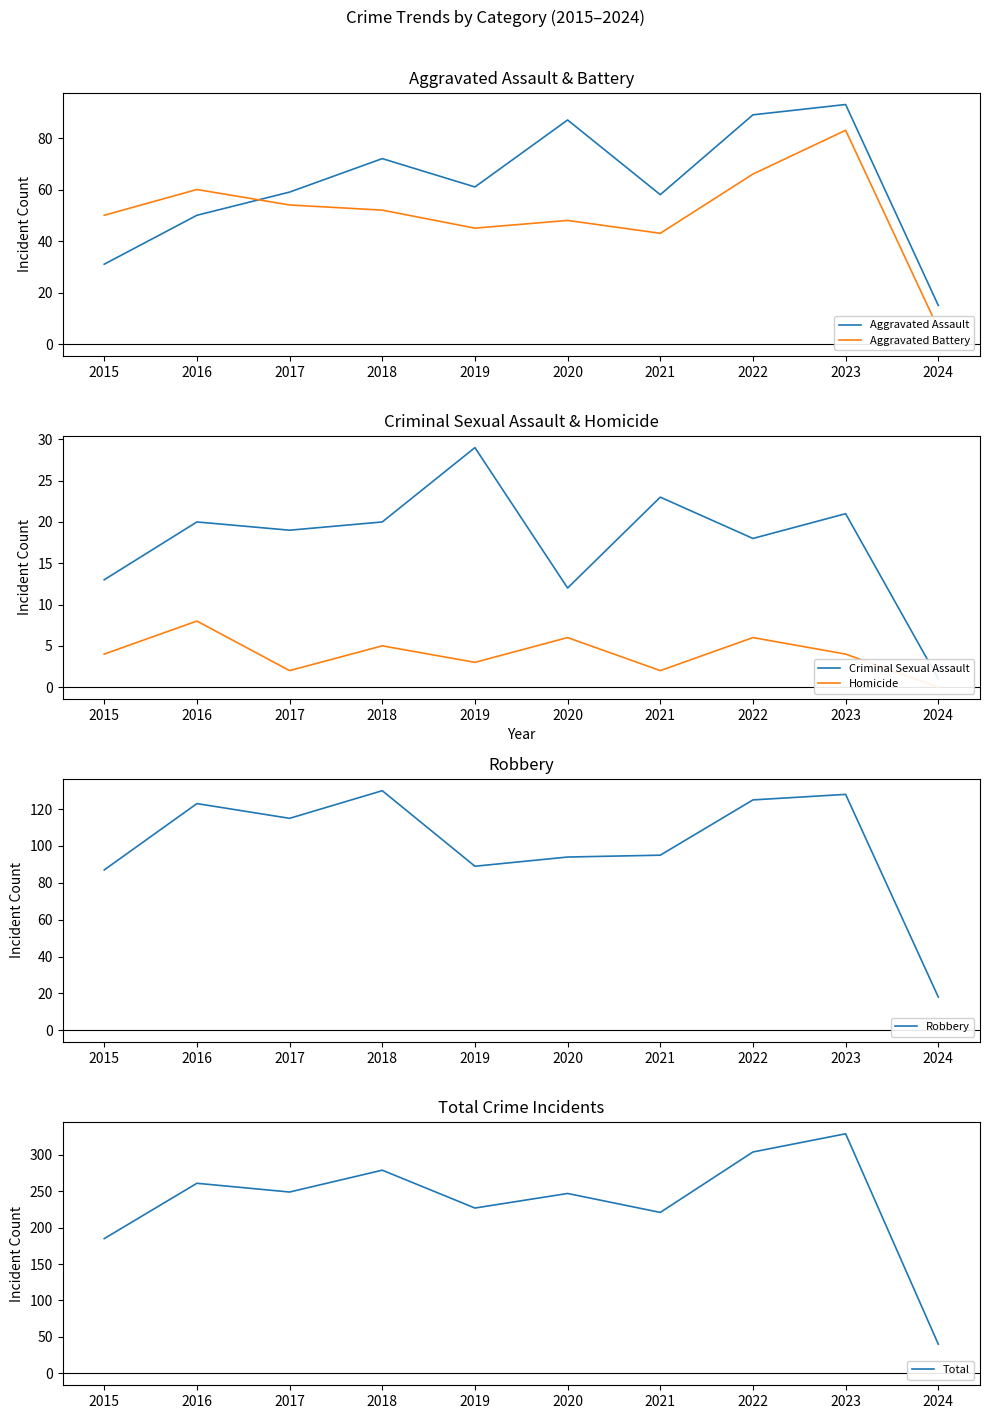

Rank the series by their maximum value, from lowest to highest.

Homicide, Criminal Sexual Assault, Aggravated Battery, Aggravated Assault, Robbery, Total